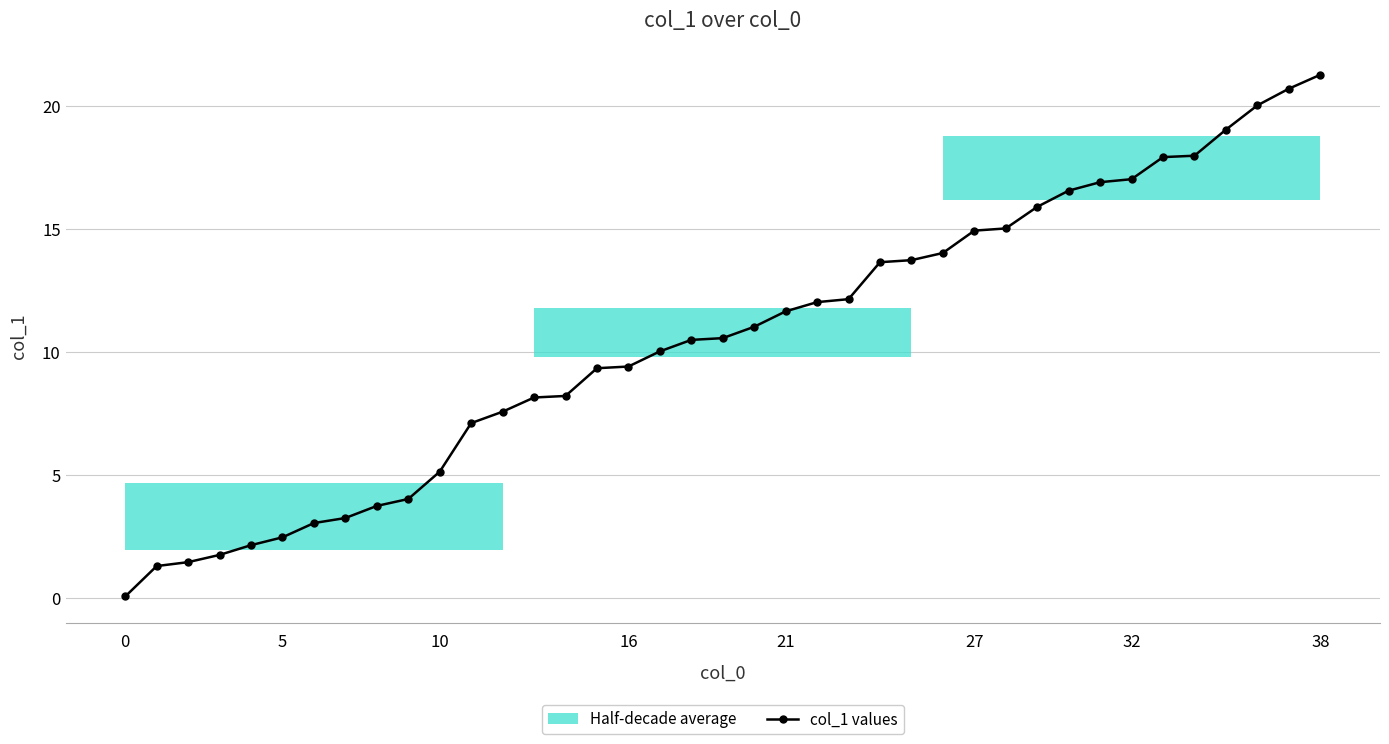

What is the label of the 12th point from the left?

11